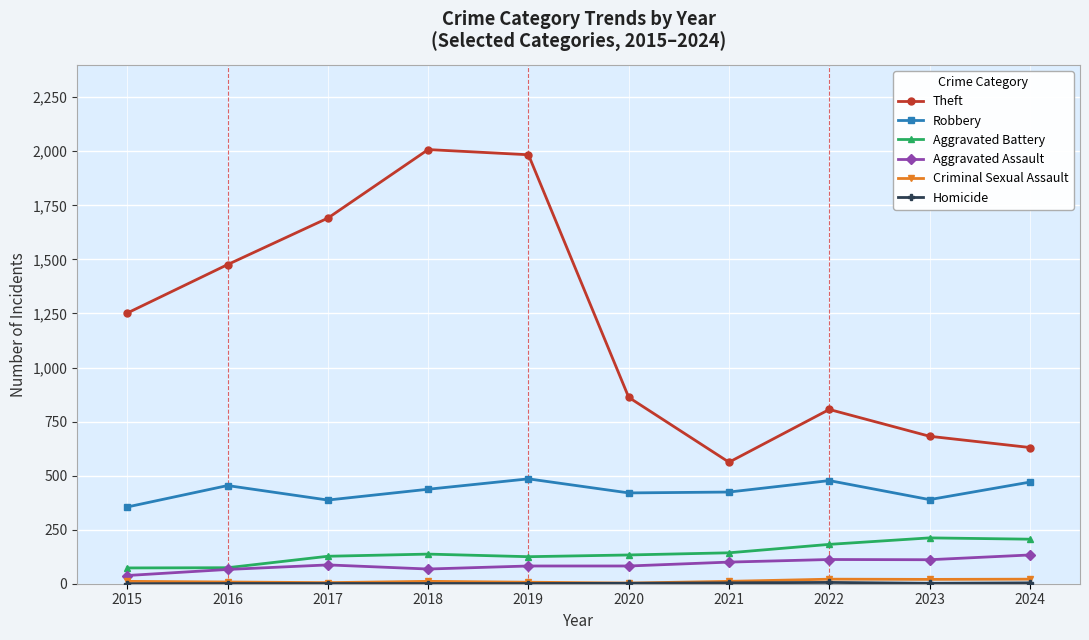

How many interior local valleys does the Robbery series have?

3